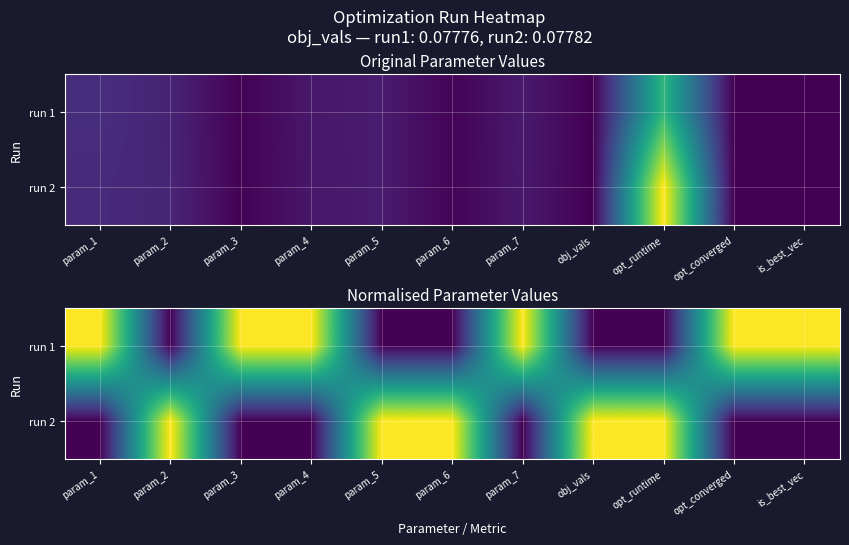

At which category is the sum across all series the highest?

param_1